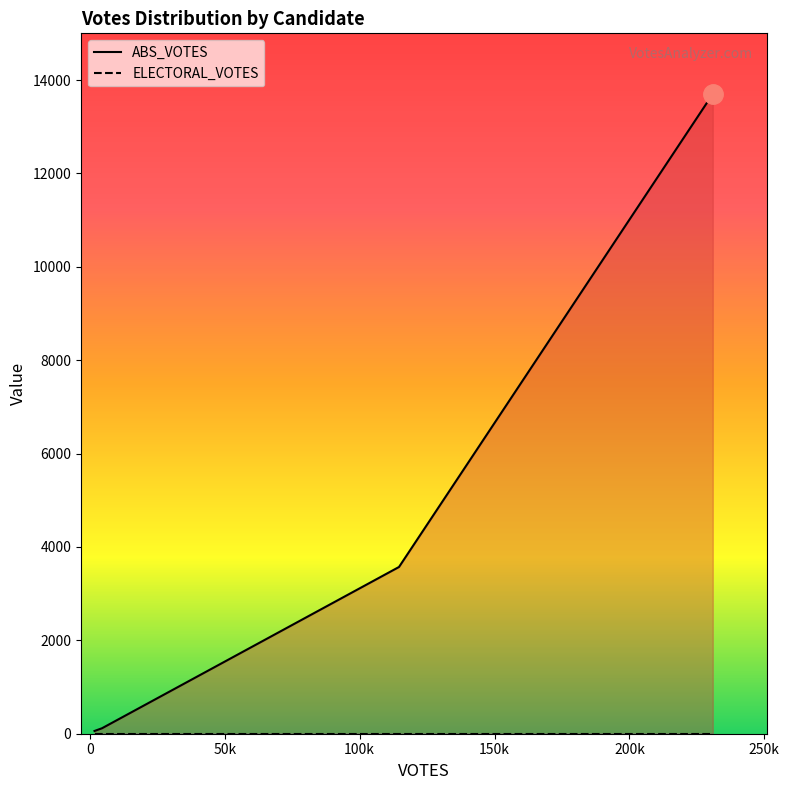

Reading left to right, list all the values displayed in this chart.

1739=59	4512=117	114591=3571	230883=13700